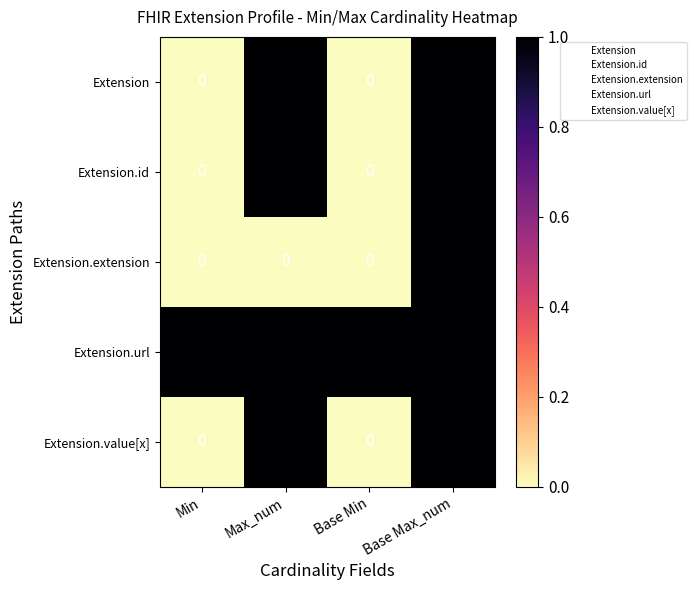

Which series has the largest total across all categories?

Extension.url